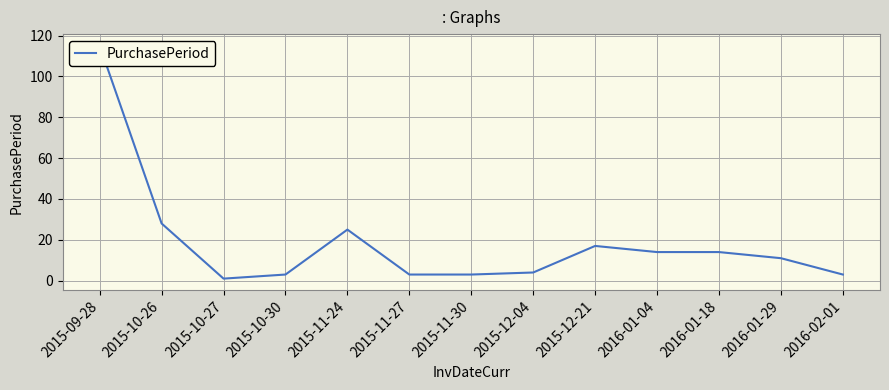

Where is the first local maximum?

2015-11-24